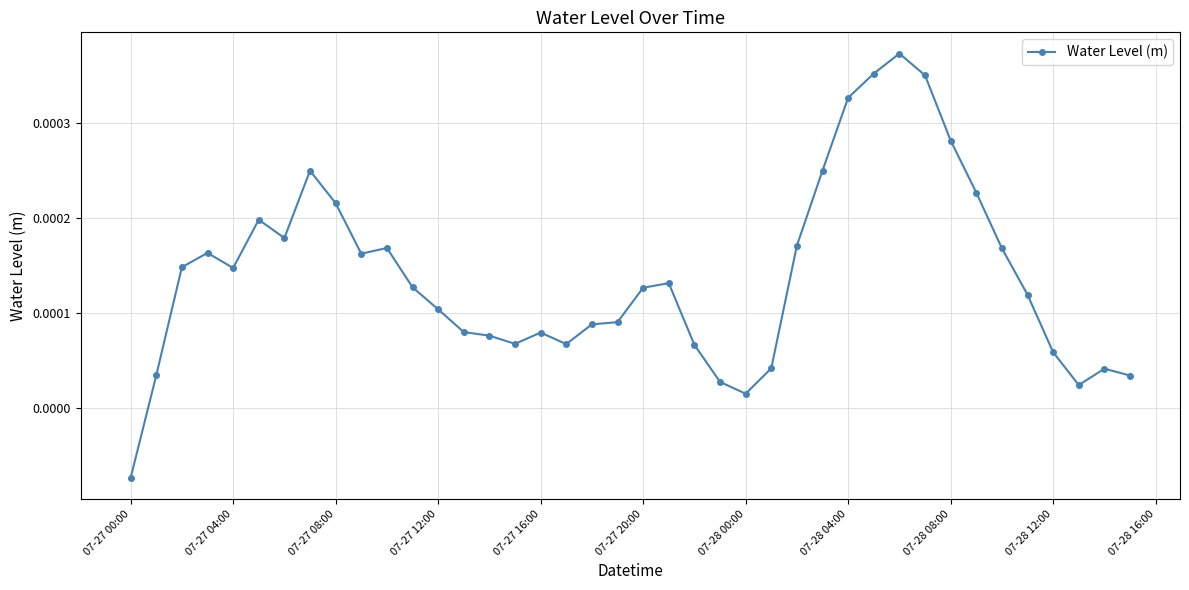

Which category has the lowest value across all series?

07-27 00:00